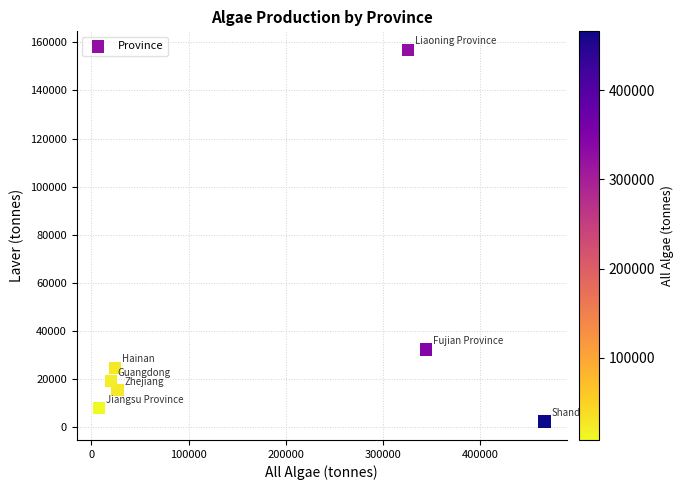

What Y value in the scatter plot is closest to 79574?

32177